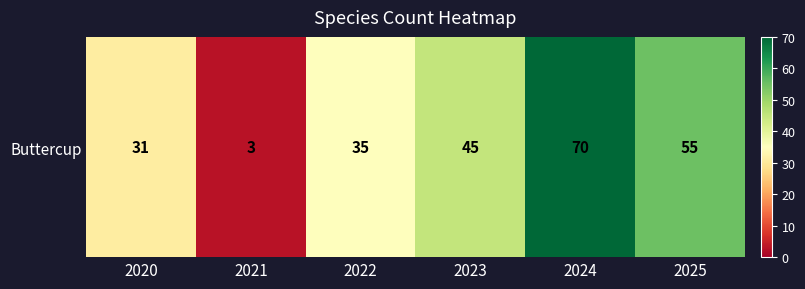

What is the difference between the maximum and minimum values?

67